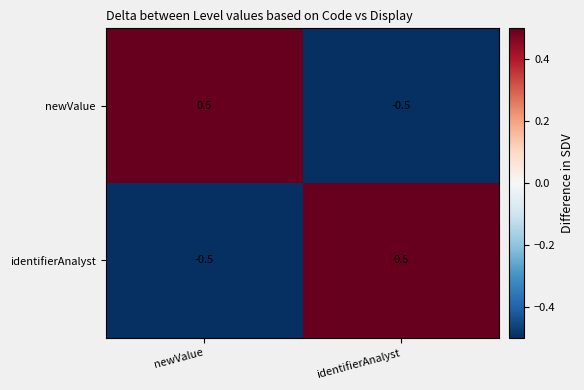

What value does the identifierAnalyst series have at identifierAnalyst?

0.5